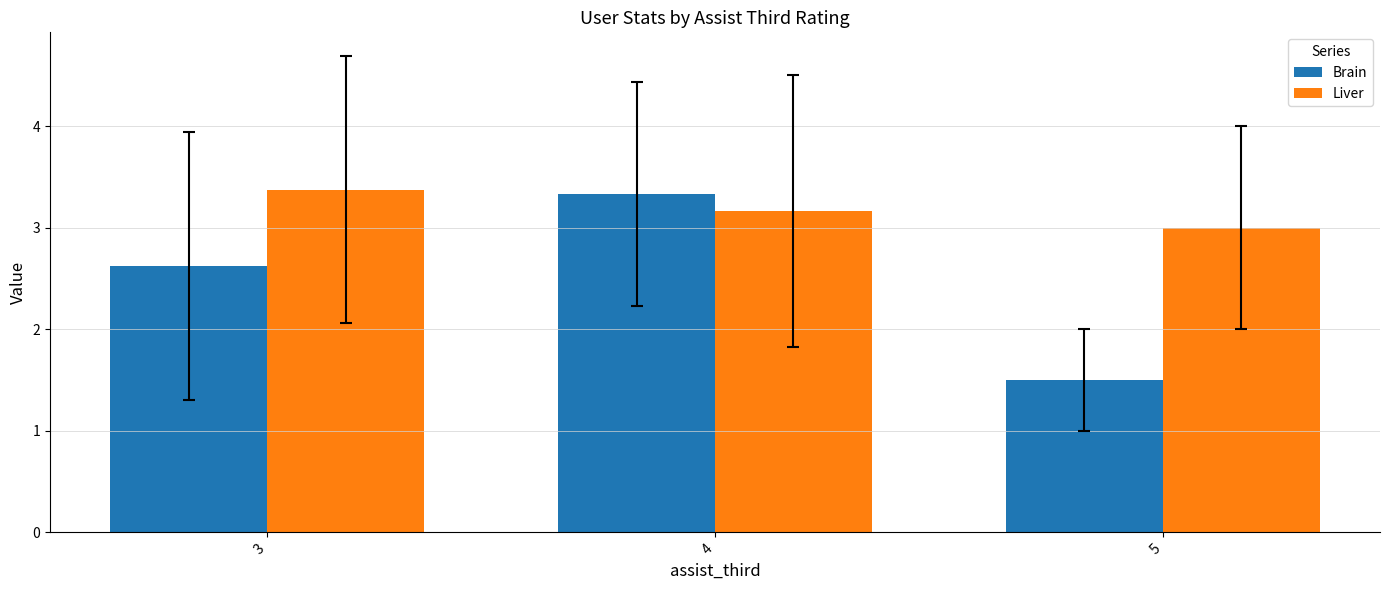

Count the number of data series in this chart.

2